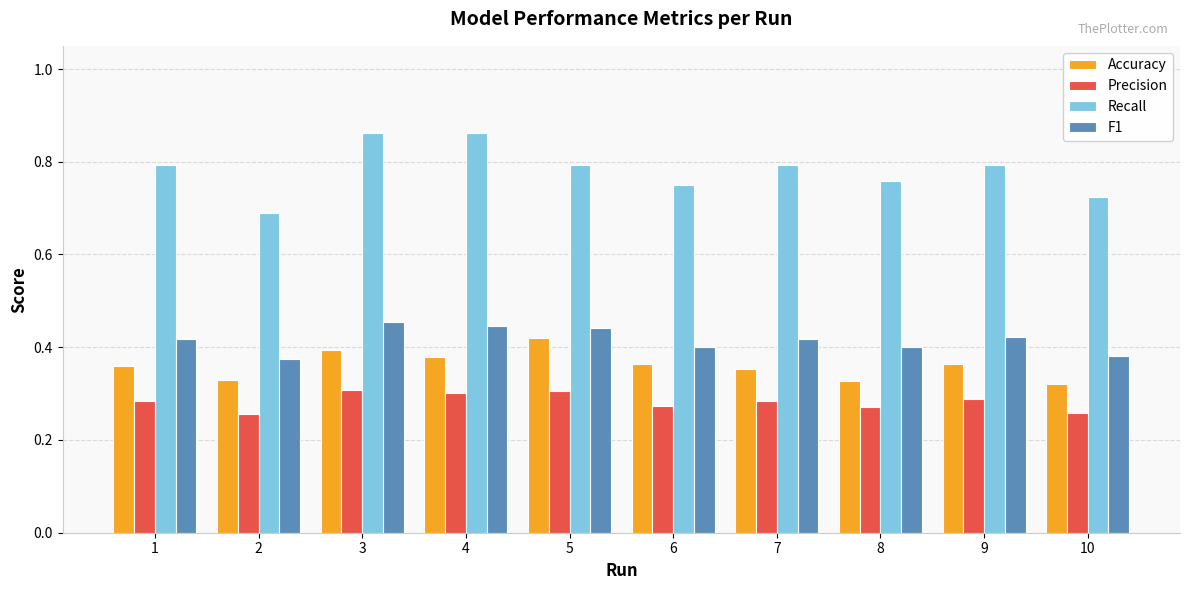

Rank the series by their maximum value, from highest to lowest.

Recall, F1, Accuracy, Precision